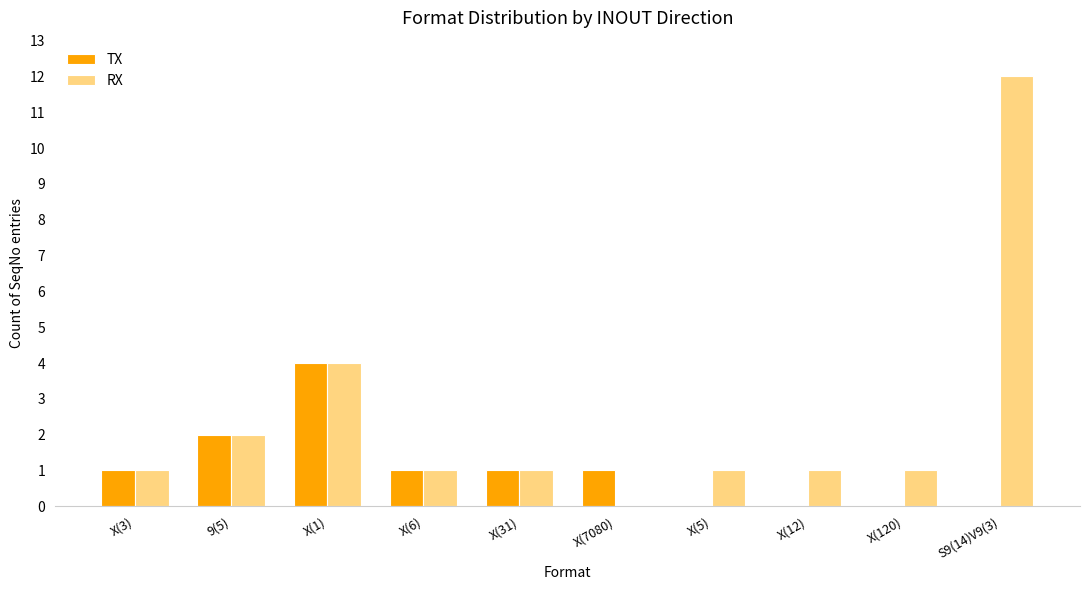

Is it true that TX equals 4 at X(1)?

True